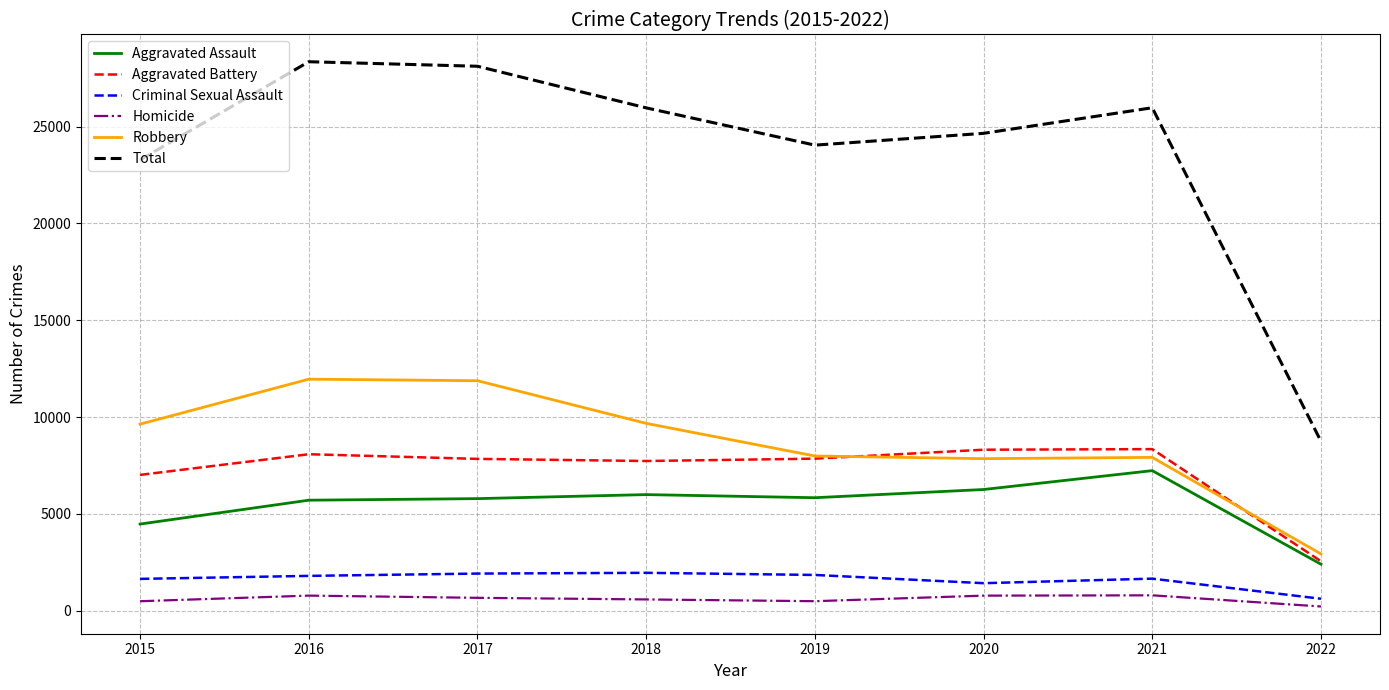

Which series has the widest spread of values?

Total